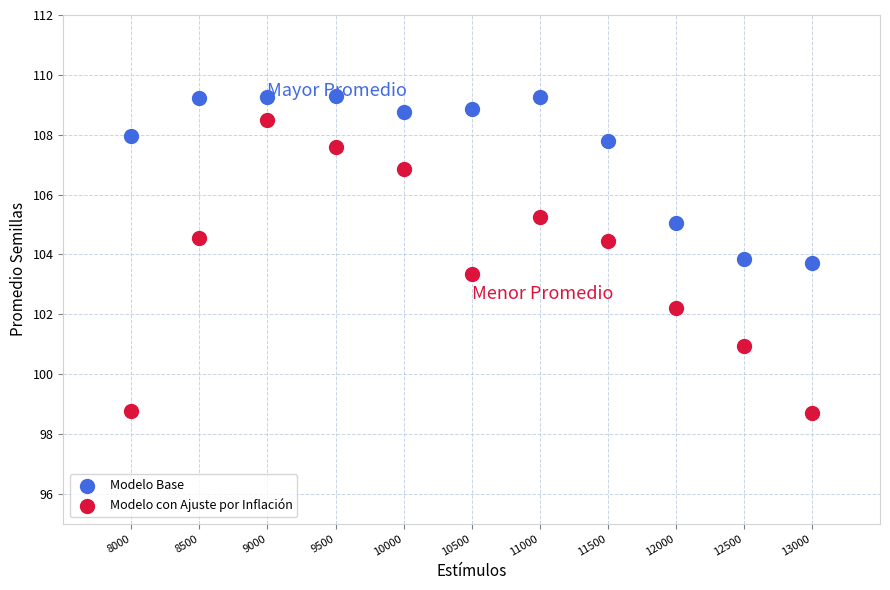

In the Modelo con Ajuste por Inflación series, what Y value is closest to 103?

103.4